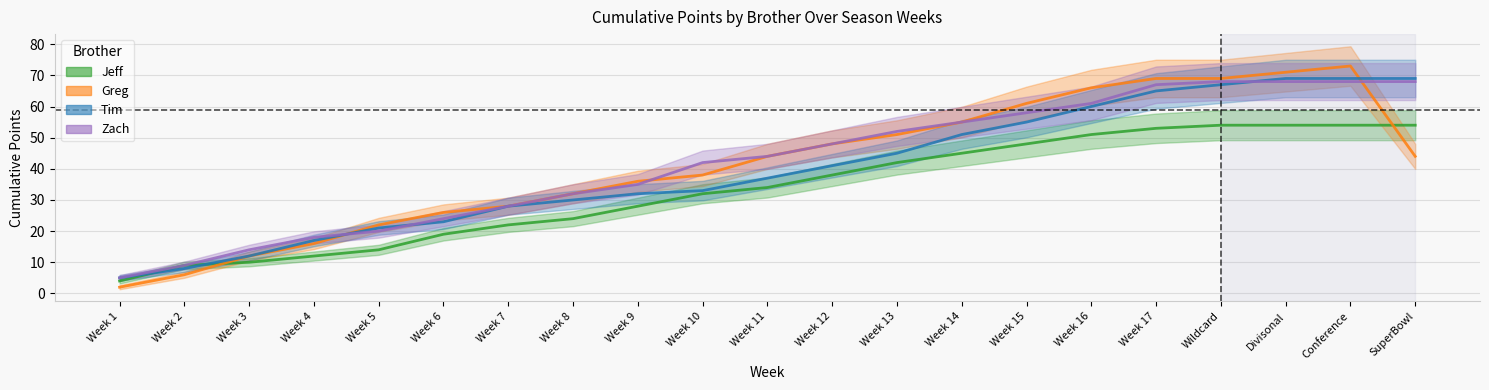

Is this an area chart (filled region under the line)?

No